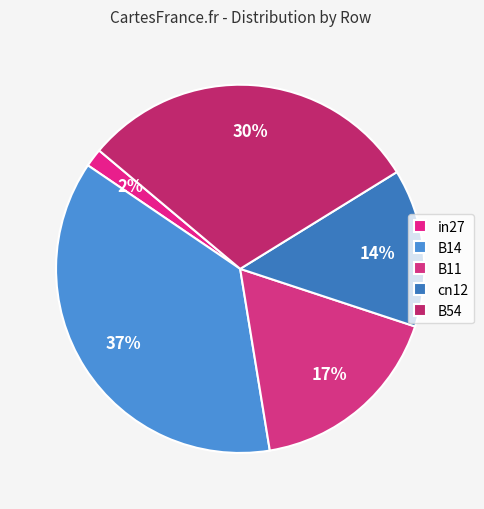

Which category has the biggest portion of the pie?

B14